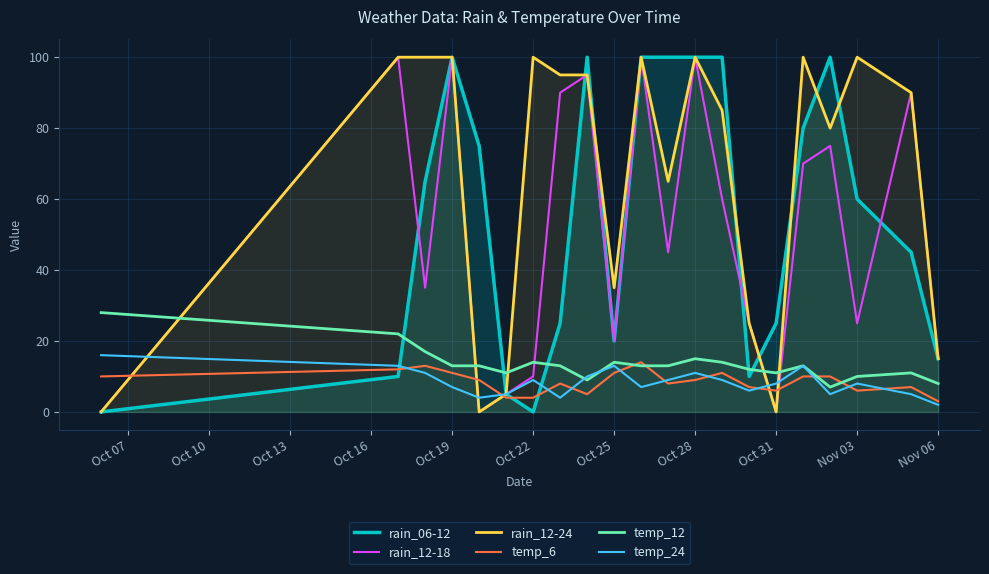

The value of temp_12 at Oct 22 is 14. True or false?

True